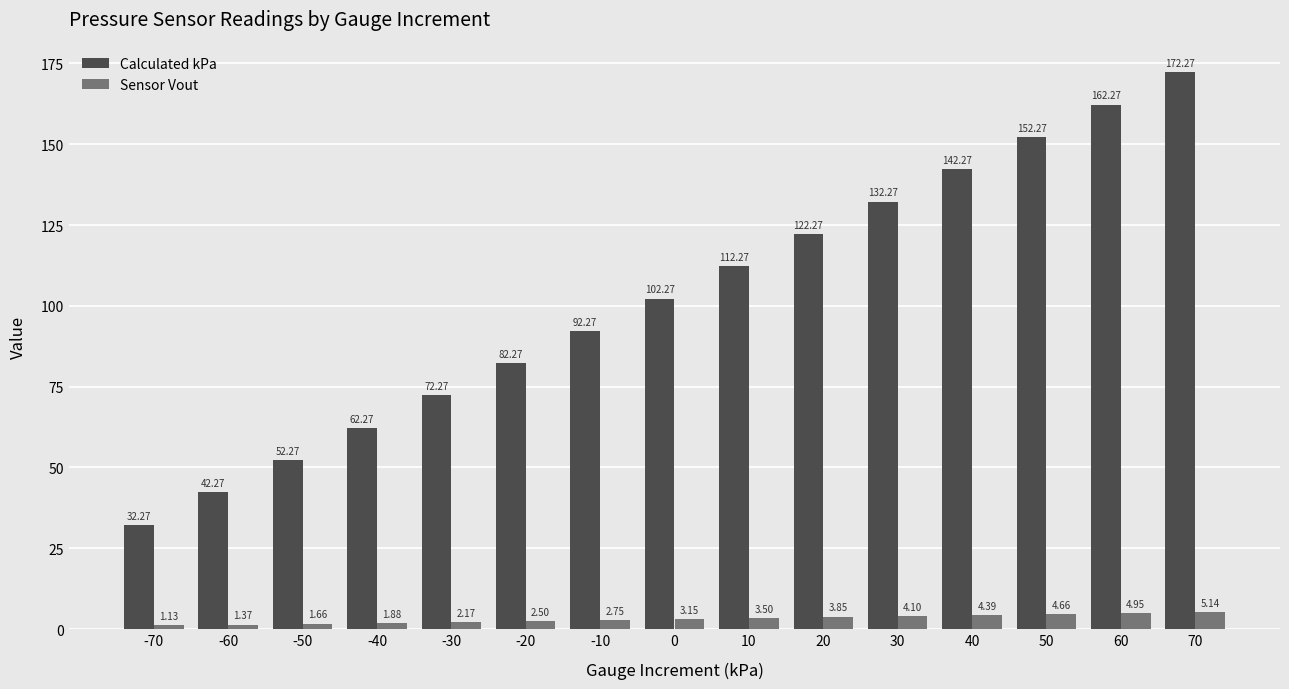

How many bars are there in each group?

2